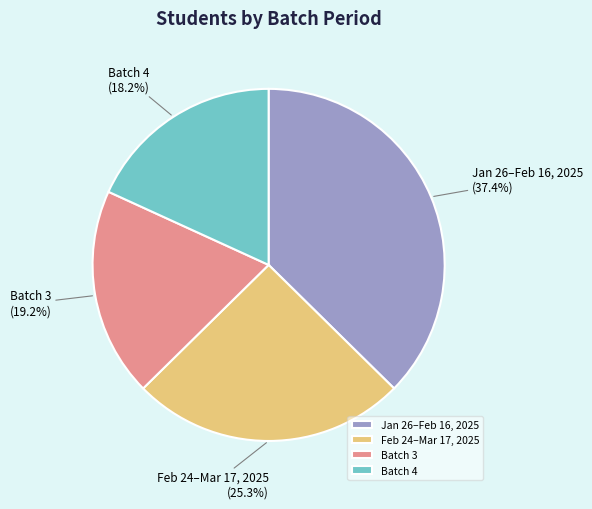

What is the ratio of the value at Batch 3 to the value at Jan 26–Feb 16, 2025?

0.5